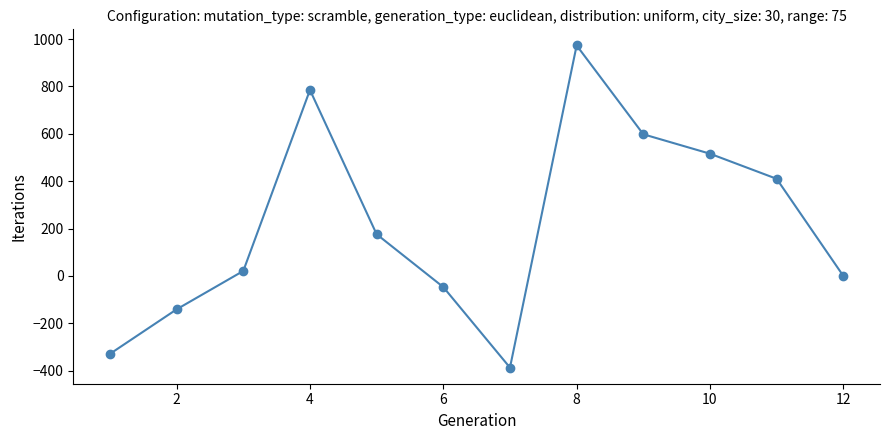

Reading left to right, list all the values displayed in this chart.

-329	-141	21	785	176	-47	-387	973	598	516	410	0